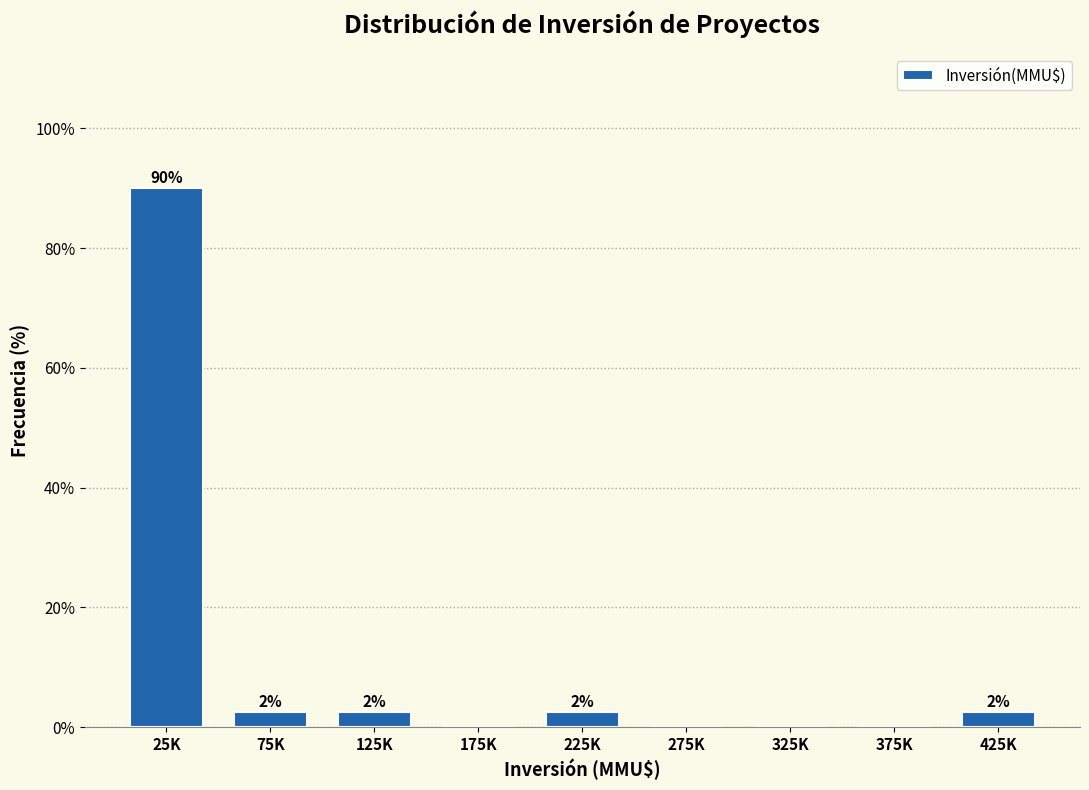

Are the bars horizontal?

No